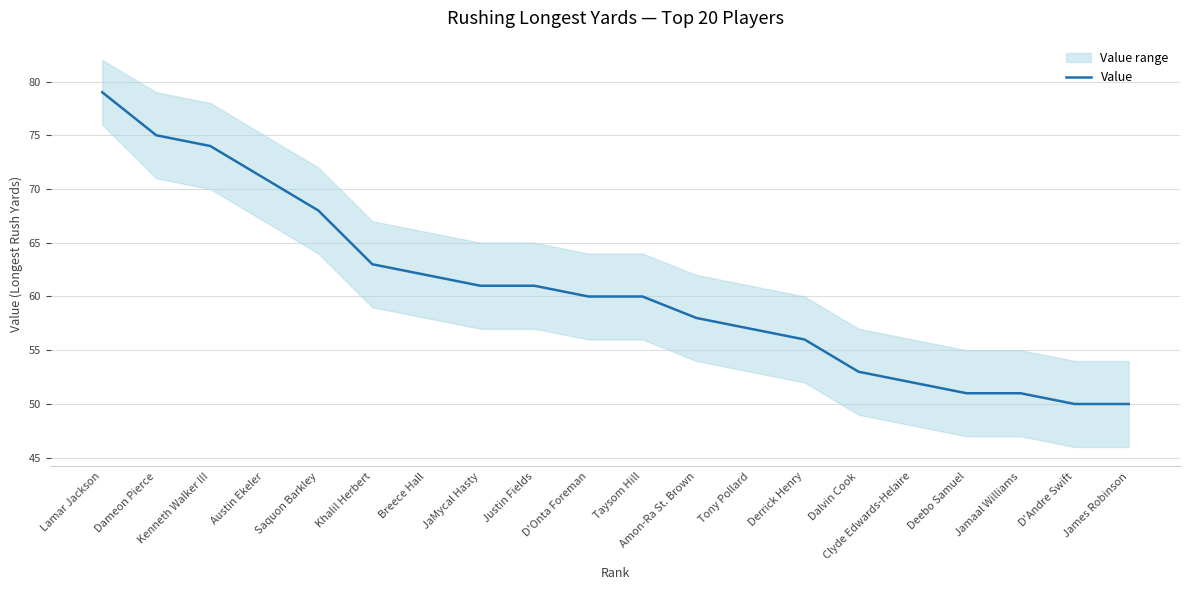

Approximately how many times larger is the value at Justin Fields compared to Lamar Jackson?

0.8